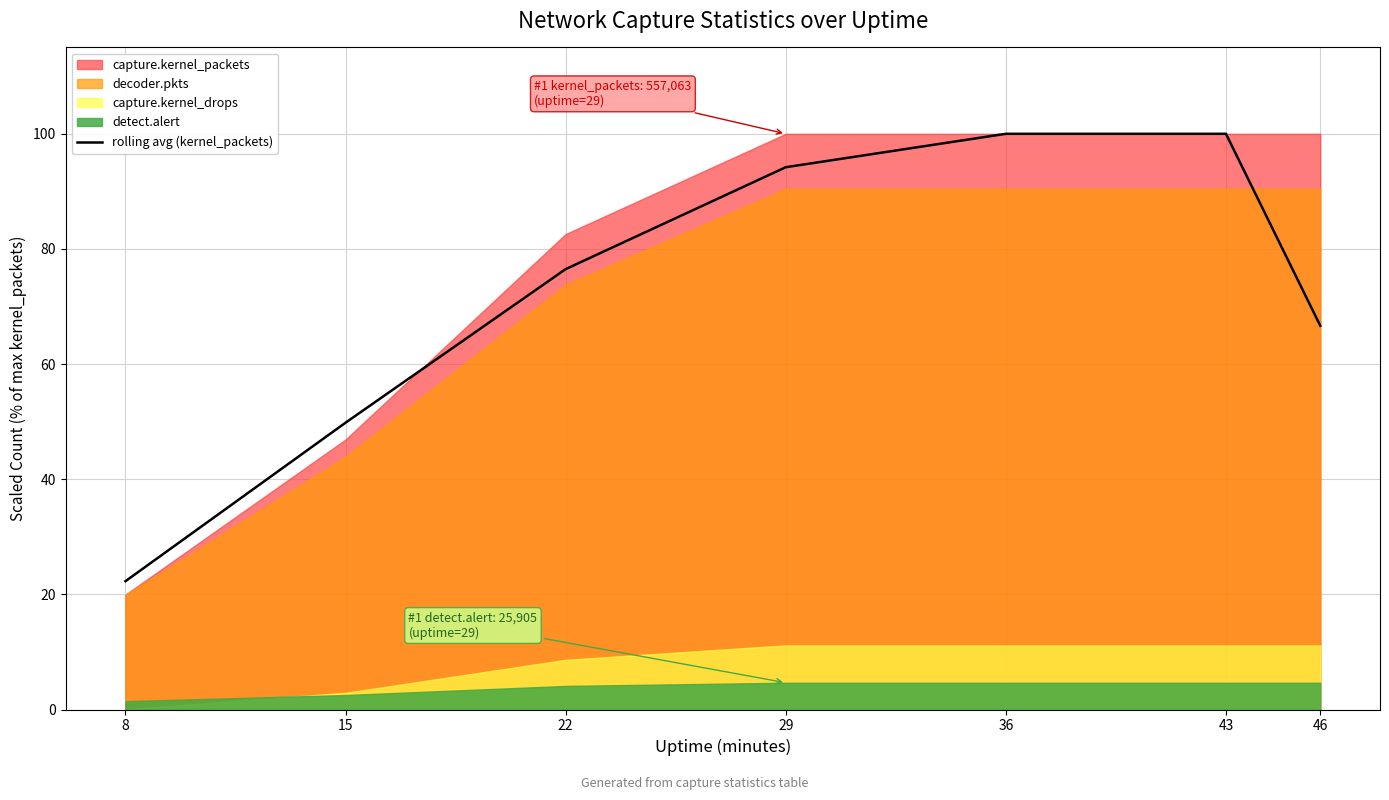

Reading left to right, what are all the values shown in this chart?

22.3	49.8	76.5	94.2	100.0	100.0	66.7